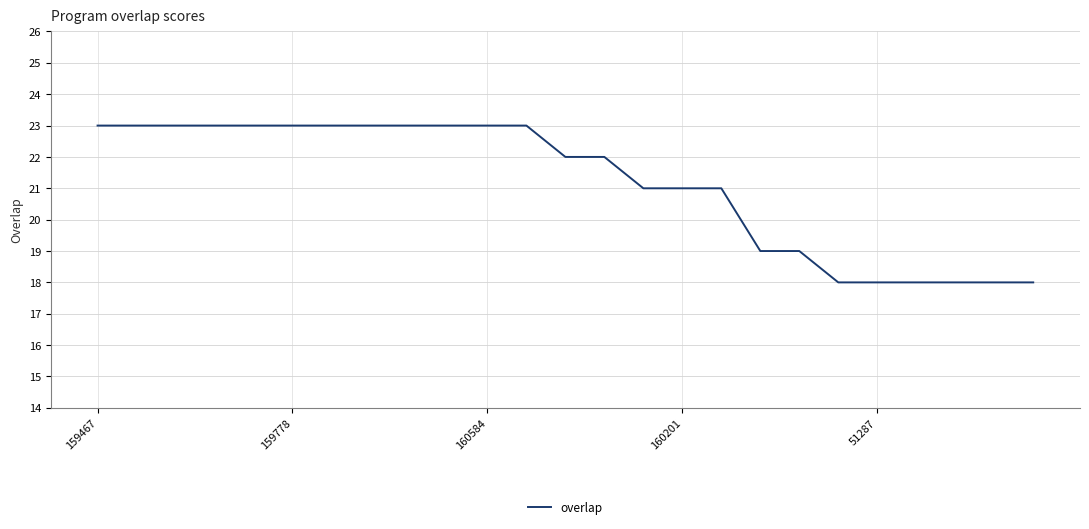

Reading left to right, transcribe all the data shown in this chart.

23	23	23	23	23	23	23	23	23	23	23	23	22	22	21	21	21	19	19	18	18	18	18	18	18